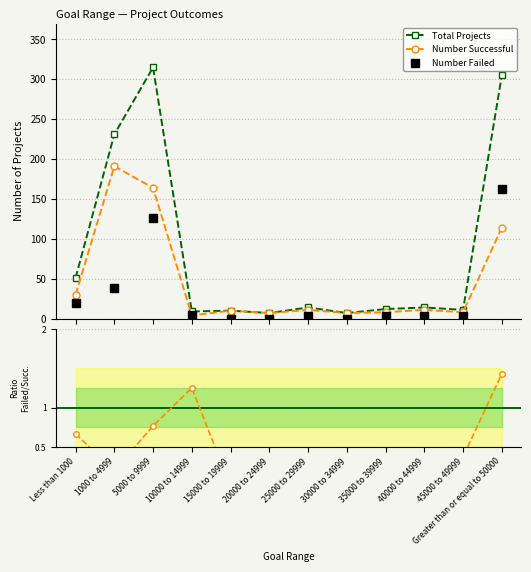

Is it true that Failed/Successful equals -0.8 at 20000 to 24999?

False